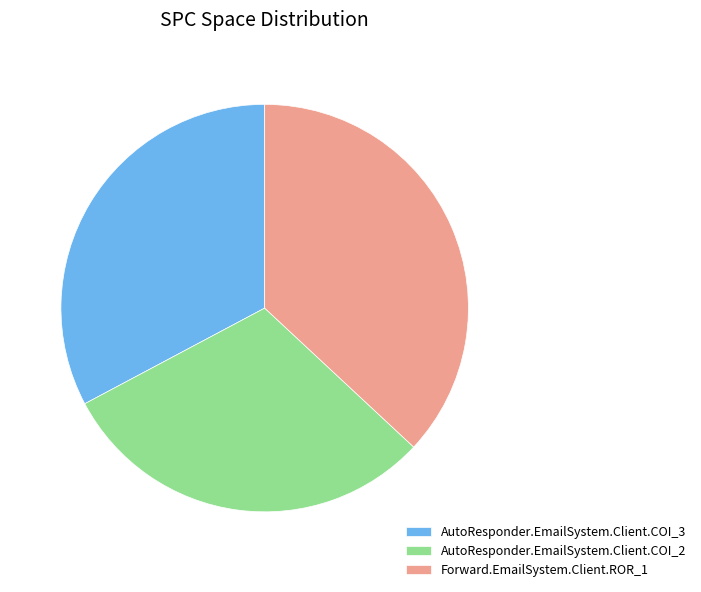

Is Forward.EmailSystem.Client.ROR_1 the majority of the pie?

No